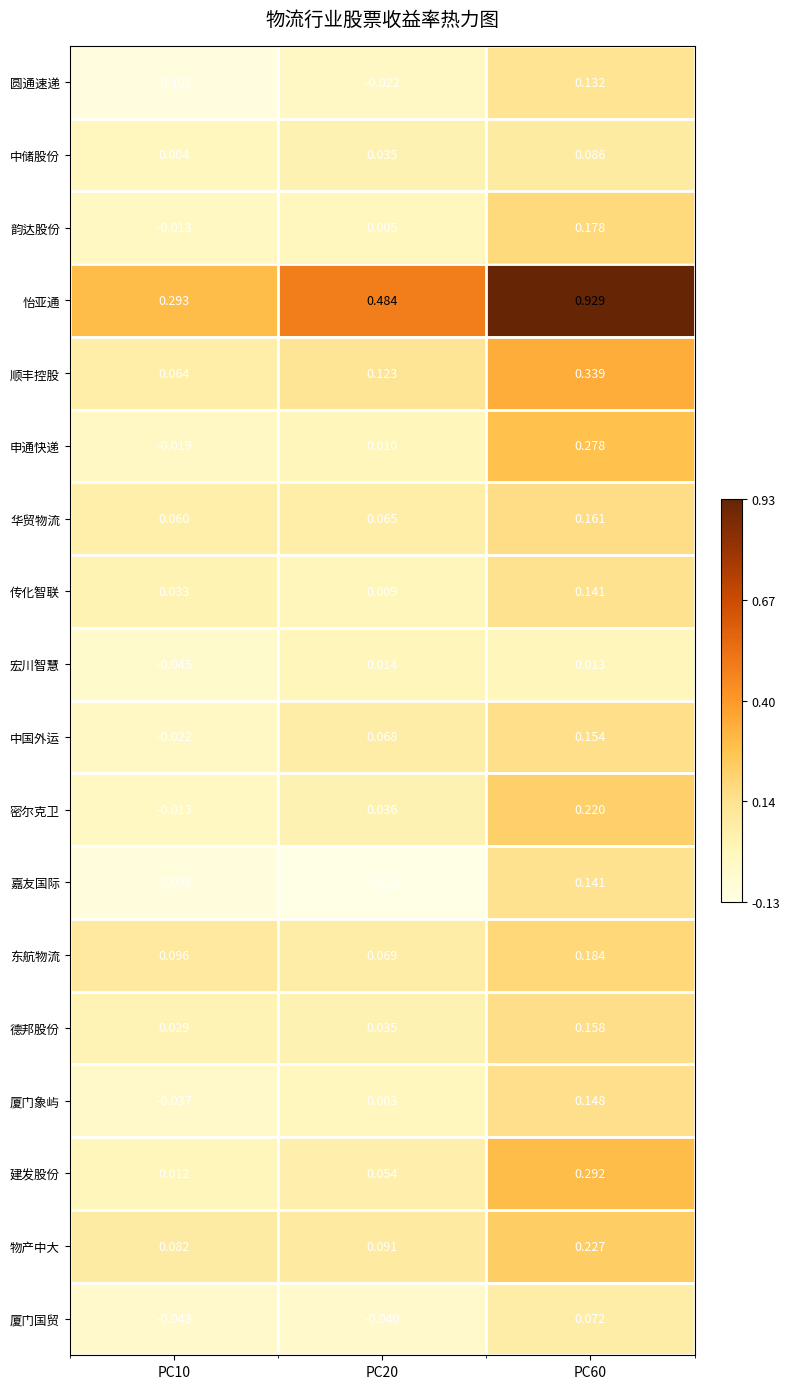

Which series has the widest spread of values?

怡亚通